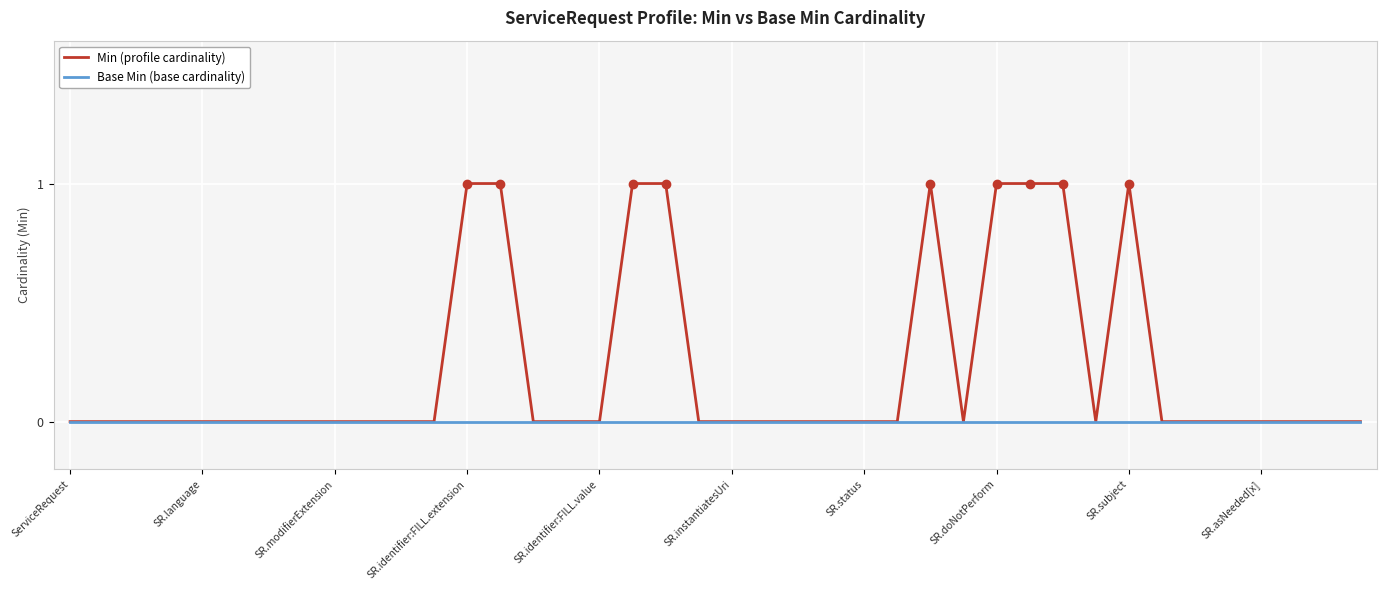

List the series in order of their peak value, highest first.

Min (profile cardinality), Base Min (base cardinality)